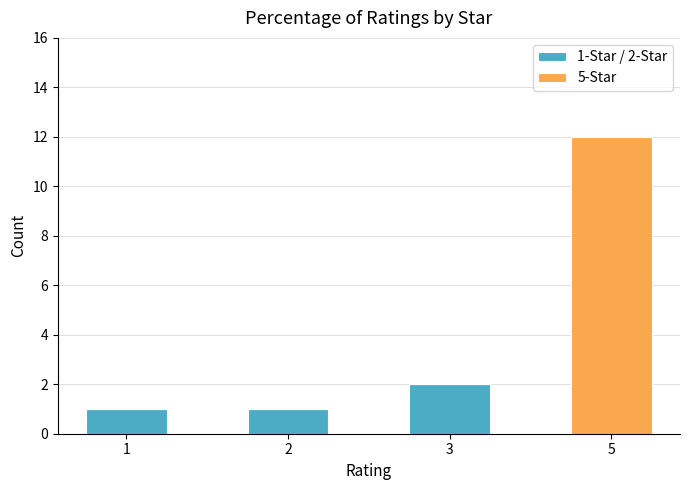

Reading left to right, list the values for the 1-Star / 2-Star series.

1=1	2=1	3=2	5=0